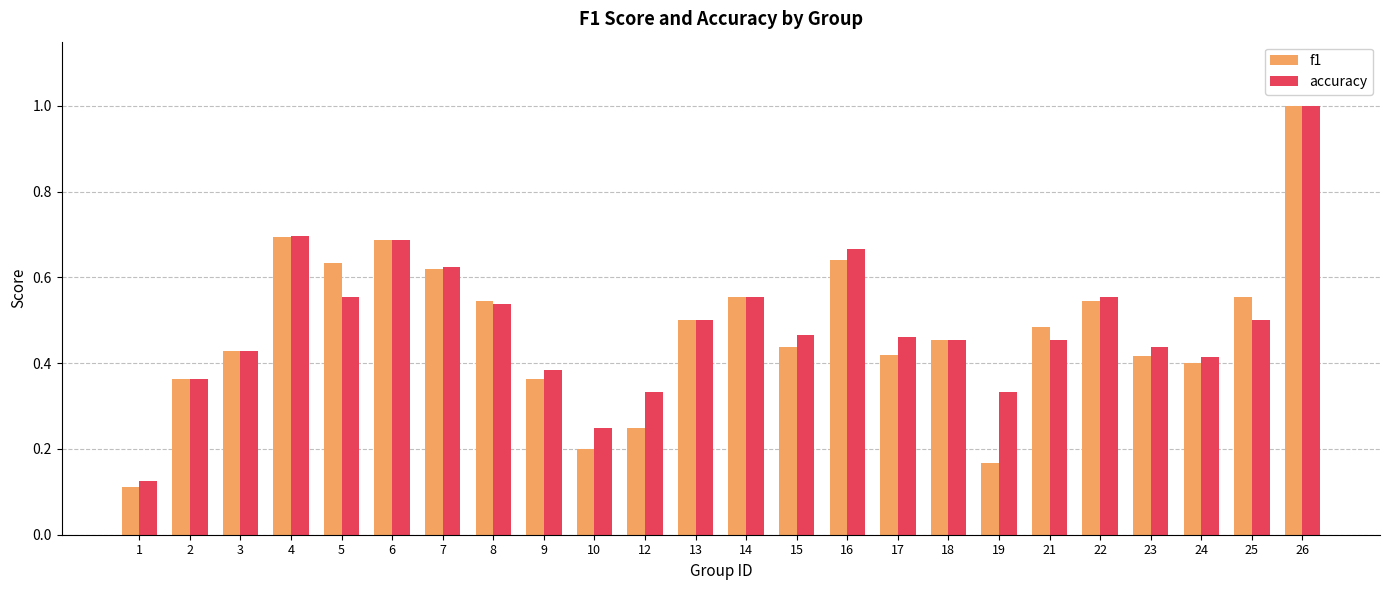

True or false: accuracy has a value of 1.0 at 26.

True